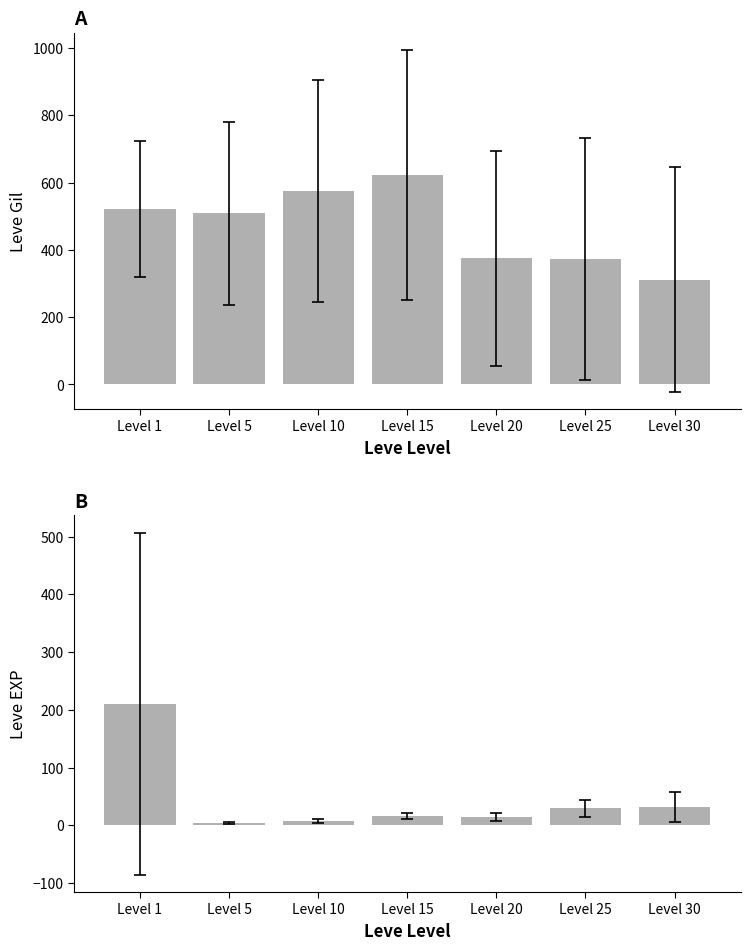

At which category is the sum across all series the highest?

Level 1